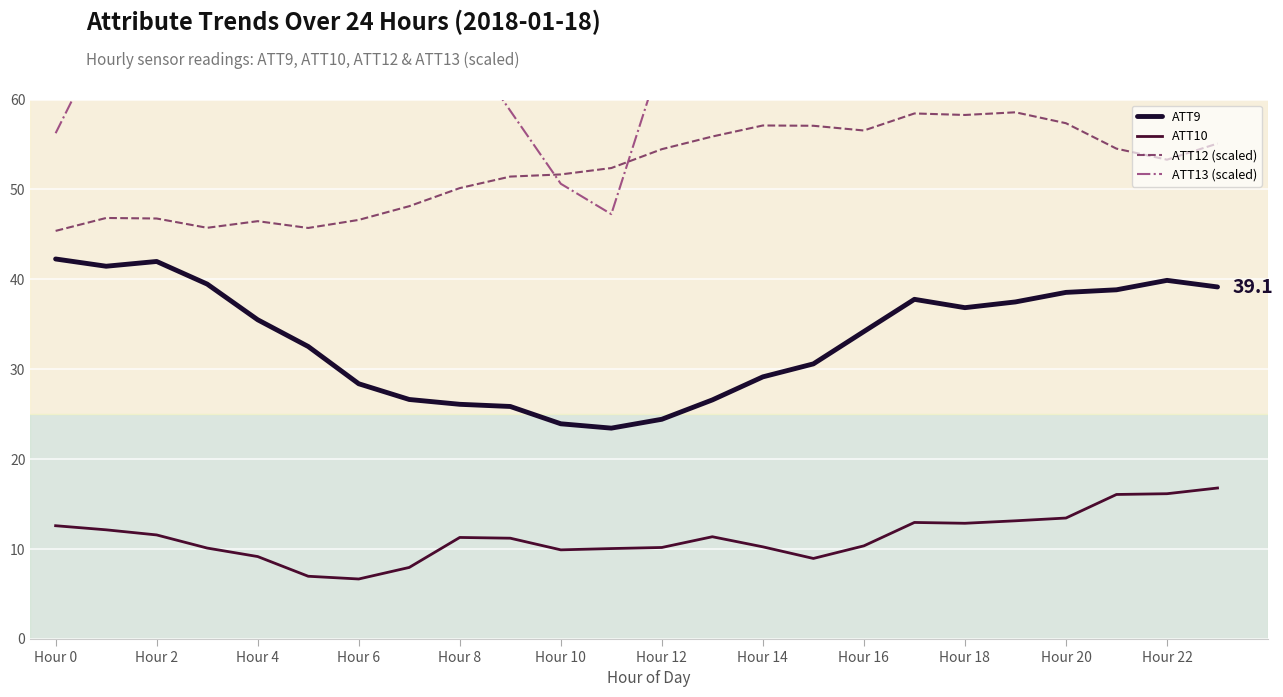

Which series has the largest range (max minus min)?

ATT13 (scaled)